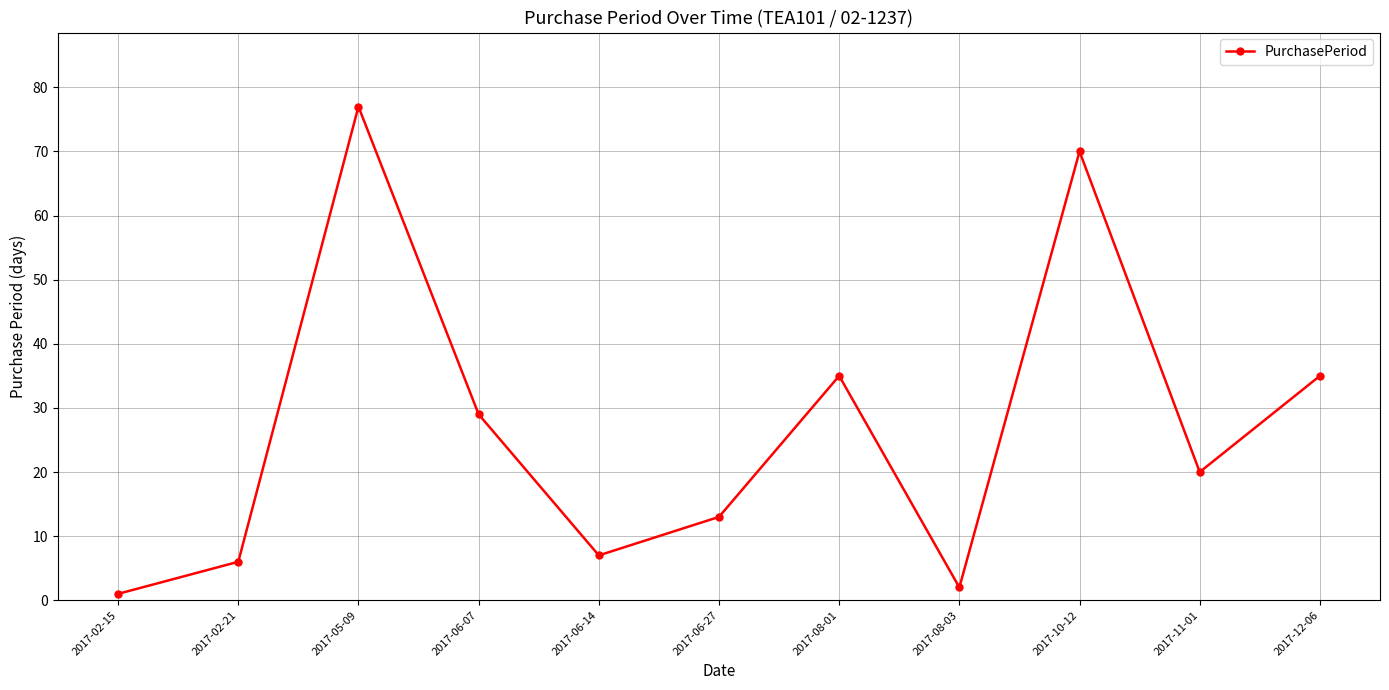

Approximately how many times larger is the value at 2017-08-01 compared to 2017-05-09?

0.5